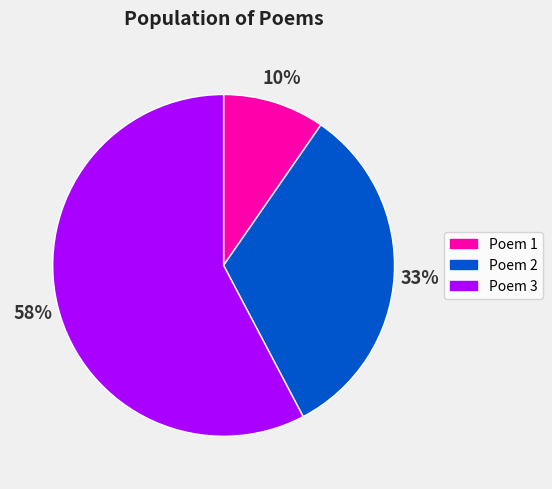

To the nearest percent, what is the average slice percentage?

33%